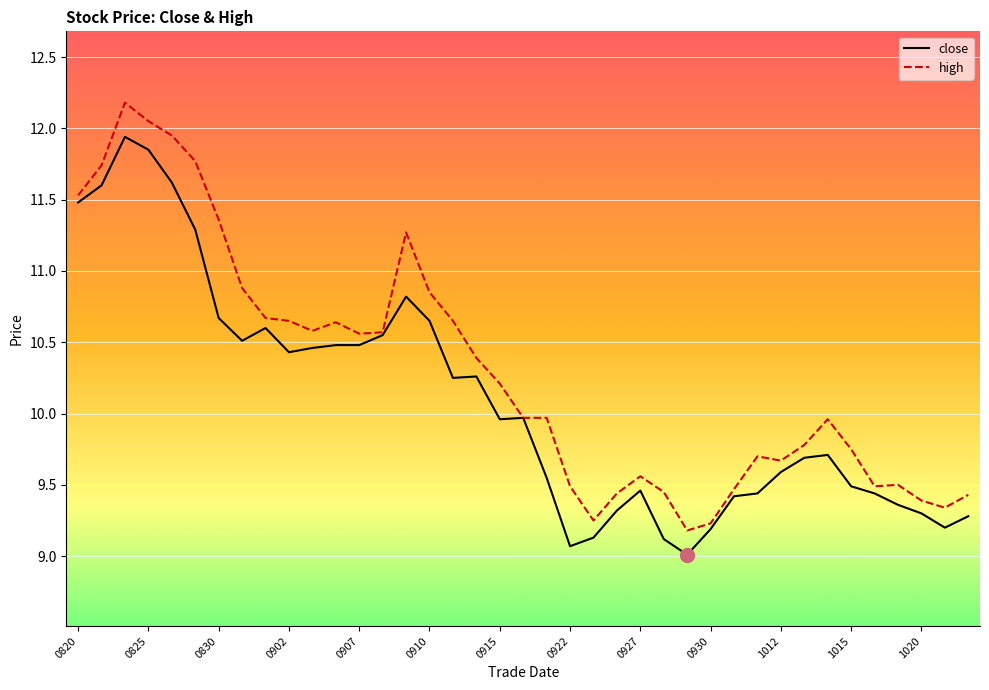

Which series has the largest total across all categories?

high